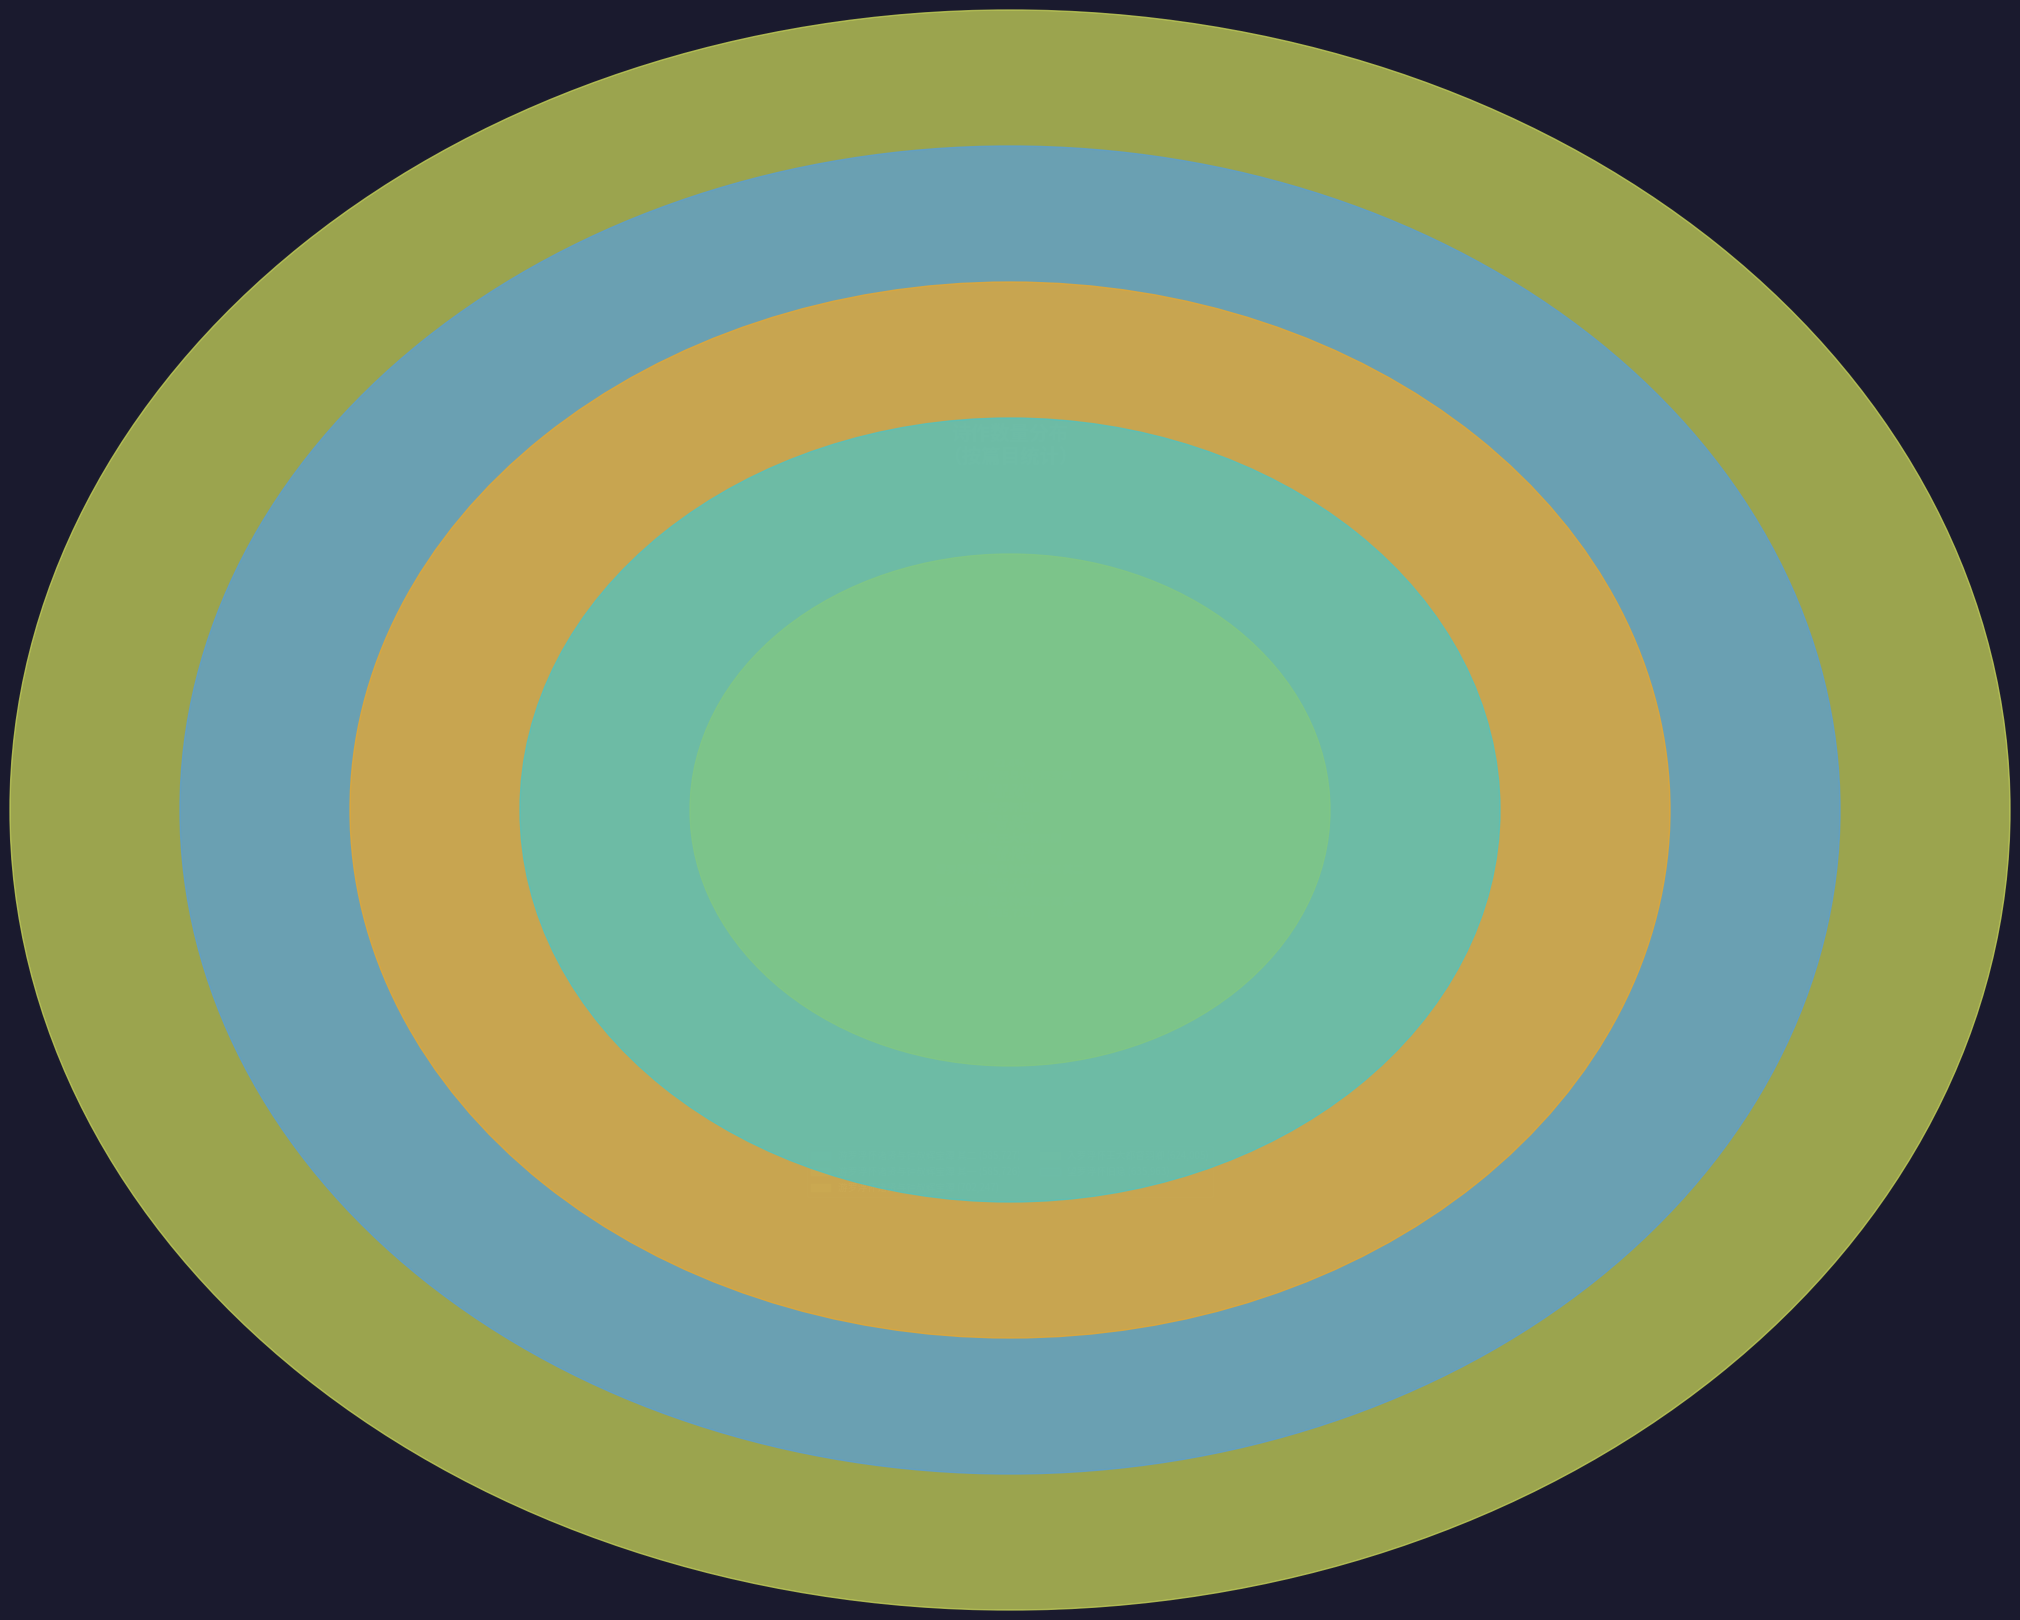

Does 望罗浮怀旧隐 account for over 50% of the chart?

No